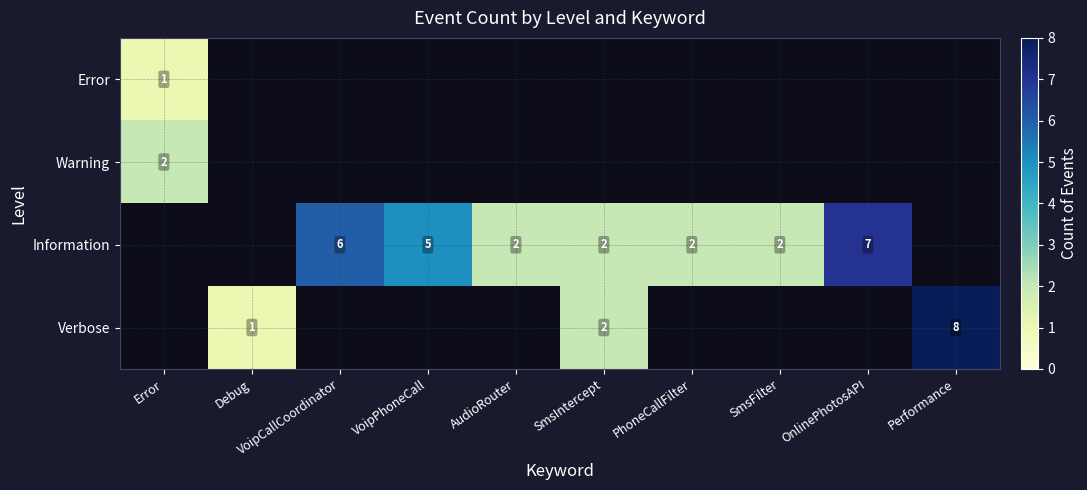

At which category is the sum across all series the highest?

Performance